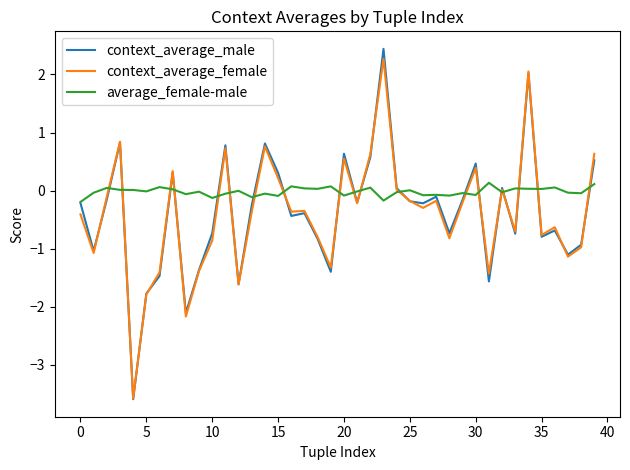

Which series has the widest spread of values?

context_average_male